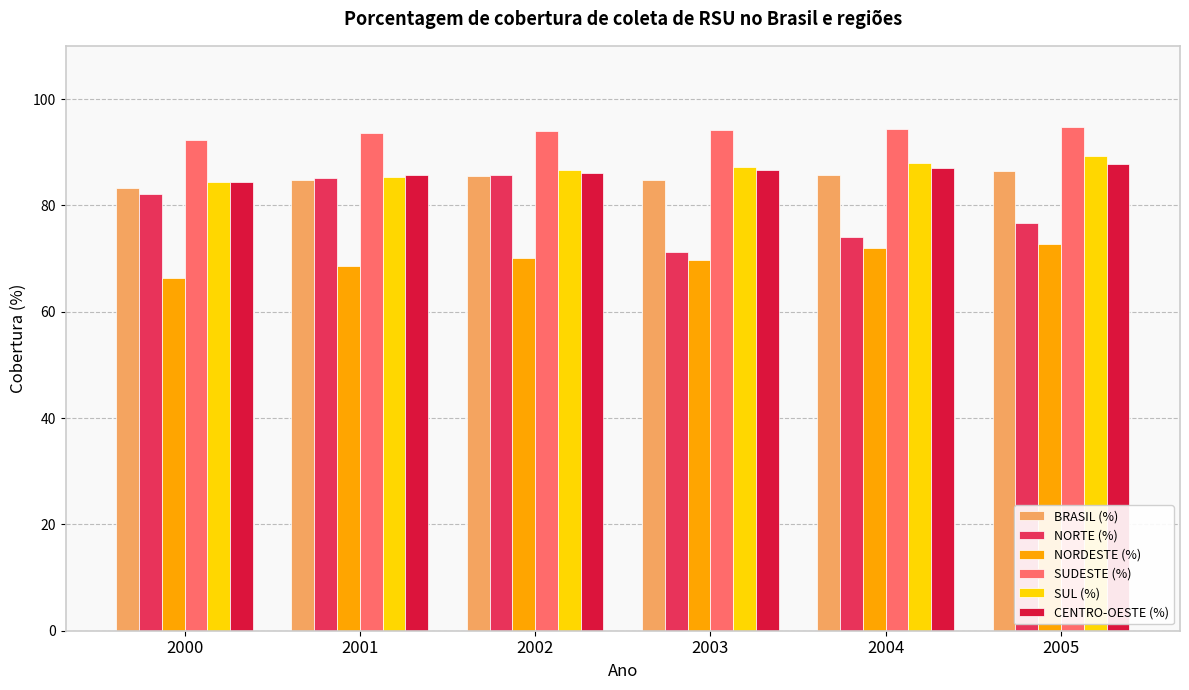

Where is NORTE (%) nearest to the value 78?

2005